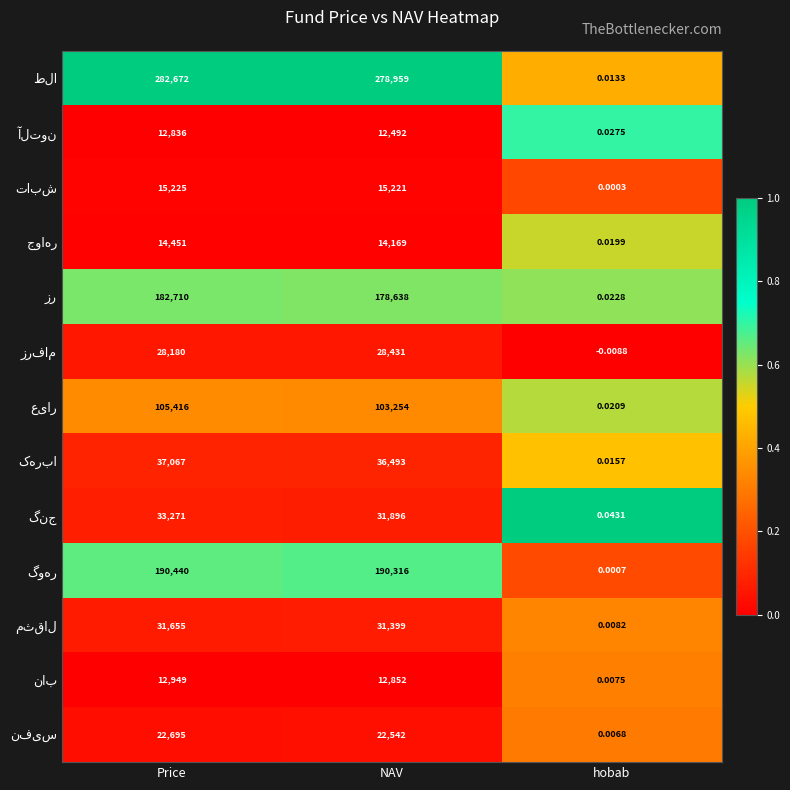

At which category is the sum across all series the highest?

Price